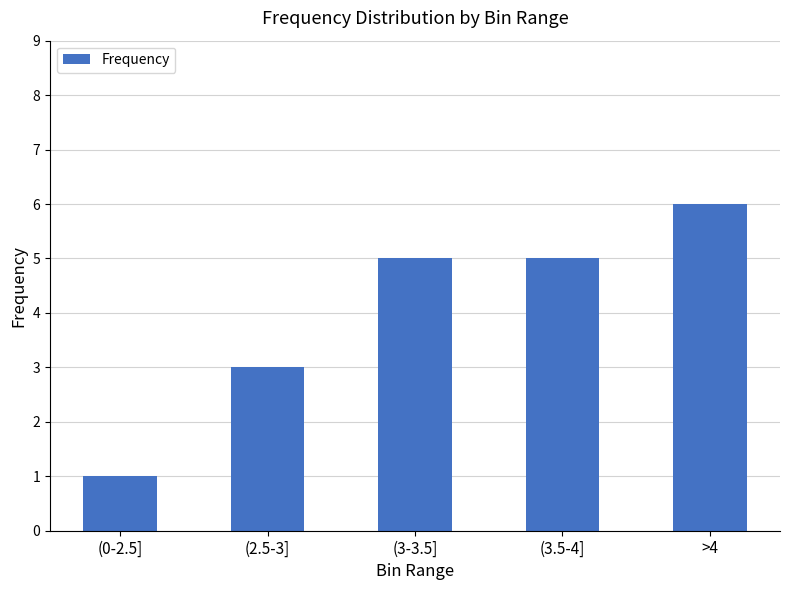

Is it true that the value at >4 is 1?

False